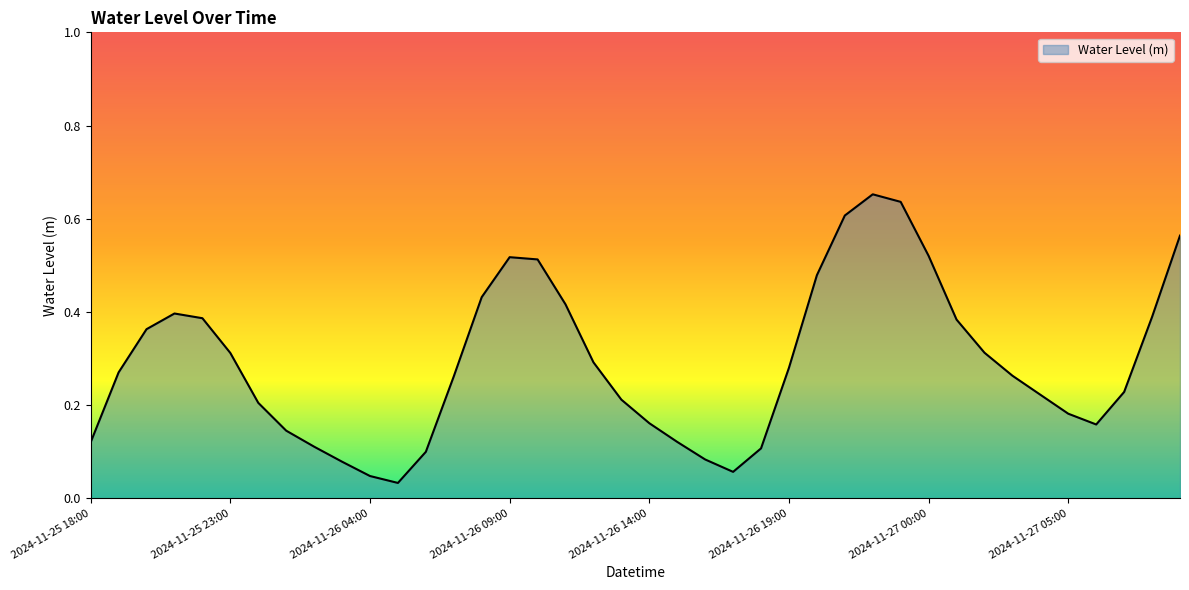

What is the maximum value shown in the chart?

0.7